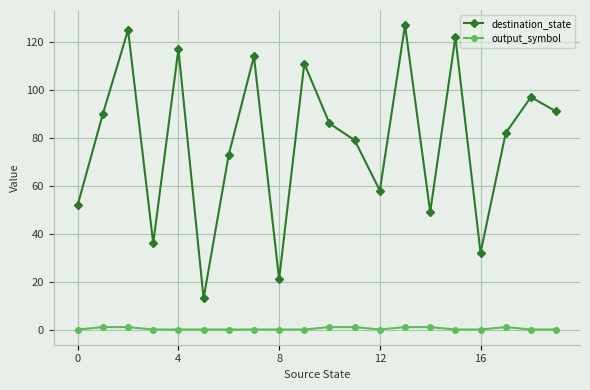

What are all the series names shown in the legend?

destination_state, output_symbol